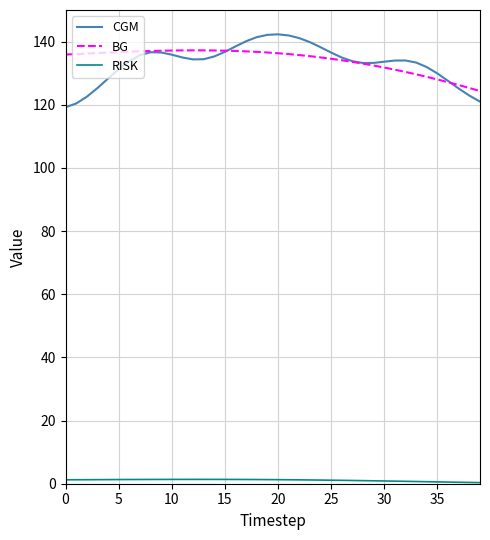

What is the maximum value shown in the chart?

142.3